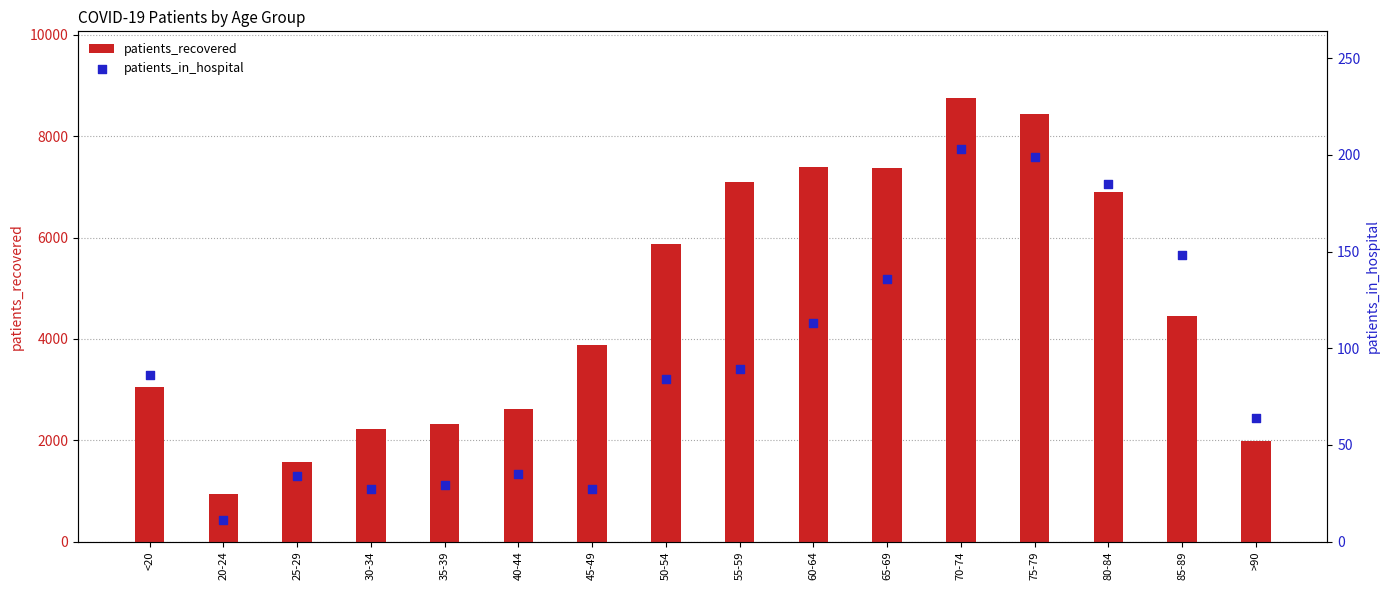

At how many categories does at least one series exceed 4855?

7